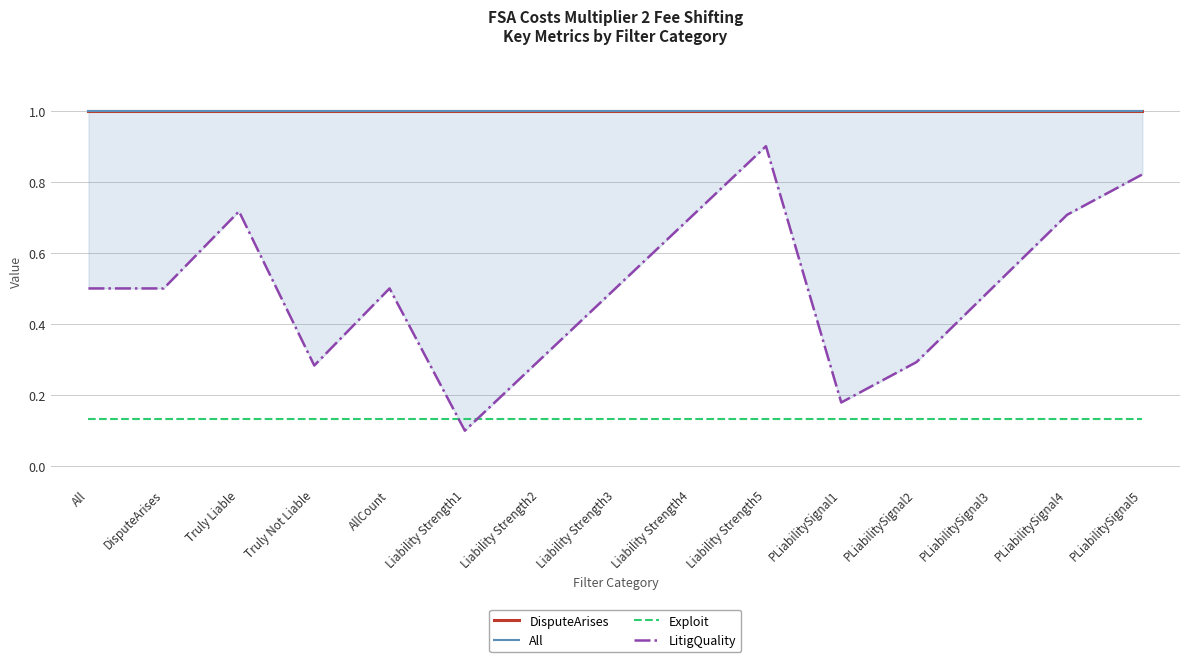

The All series shows 0.2 at Liability Strength5. True or false?

False